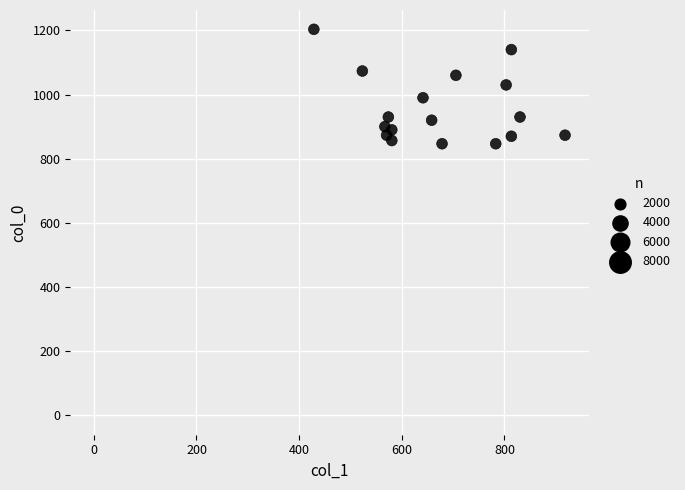

What is the range of X values (max minus min)?

918.0